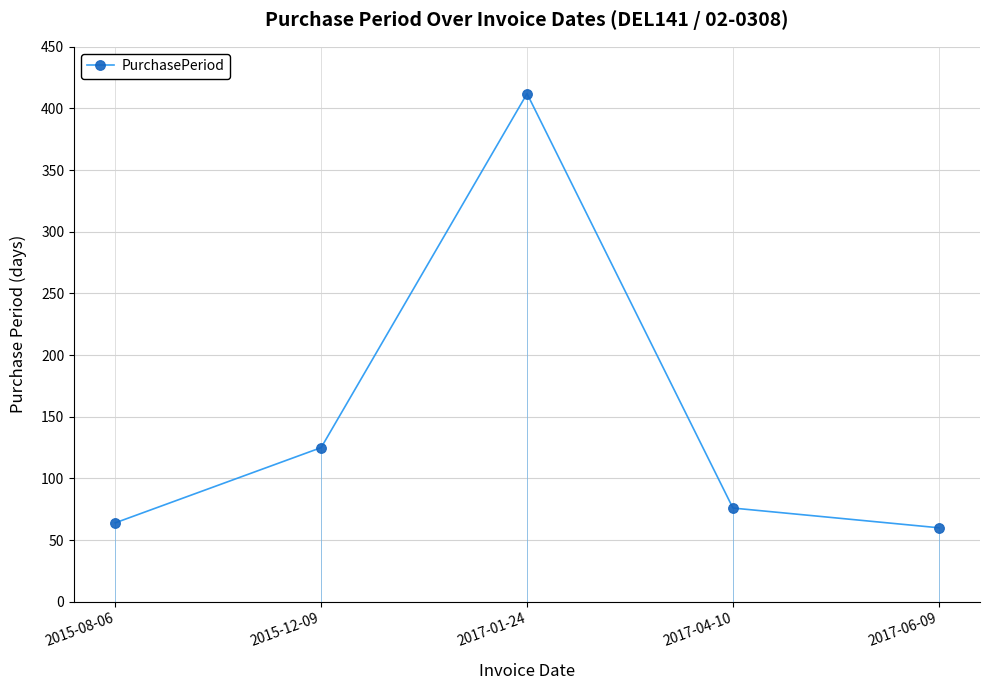

Rank the categories by value from highest to lowest.

2017-01-24, 2015-12-09, 2017-04-10, 2015-08-06, 2017-06-09